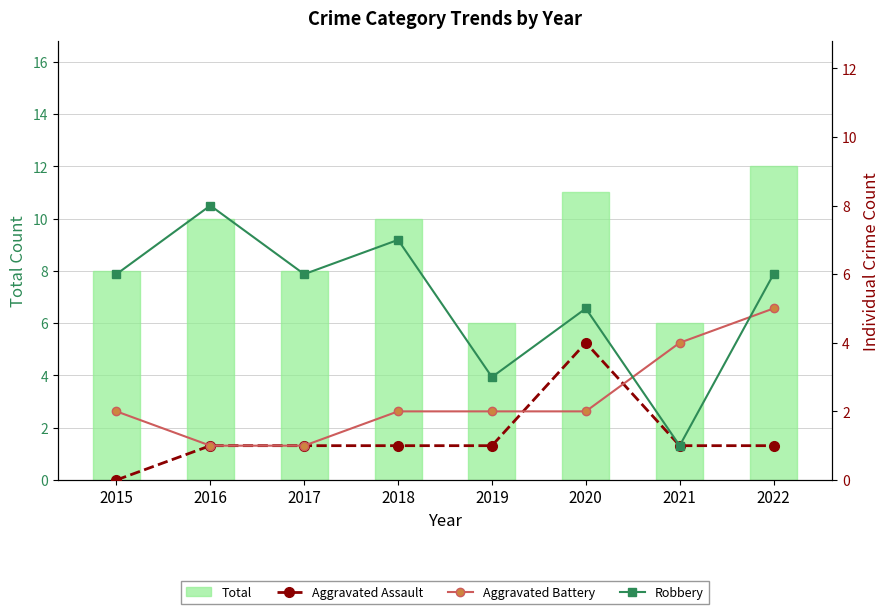

The Total series shows 8 at 2015. True or false?

True